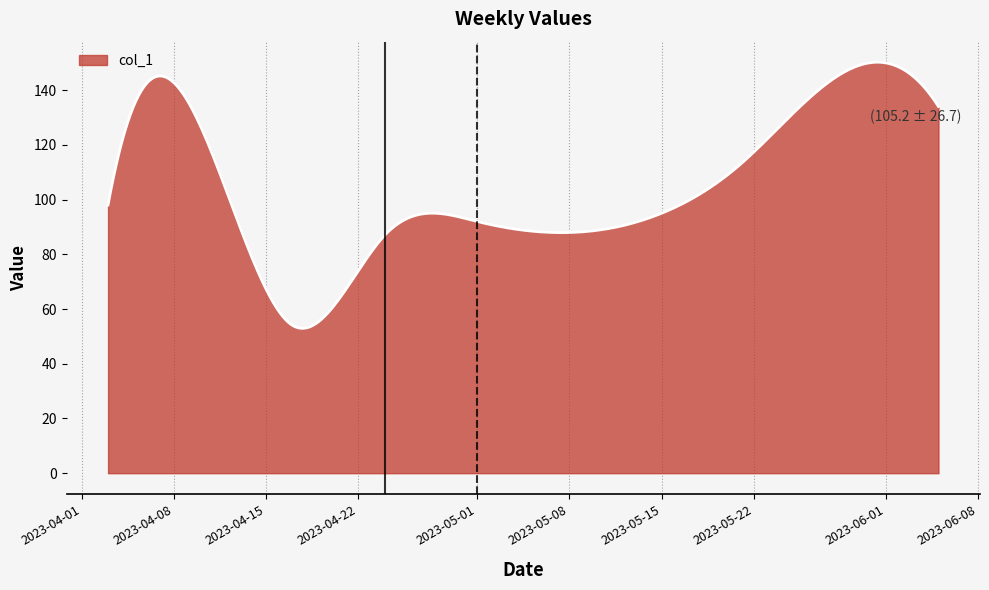

What is the difference between the maximum and minimum values?

97.3